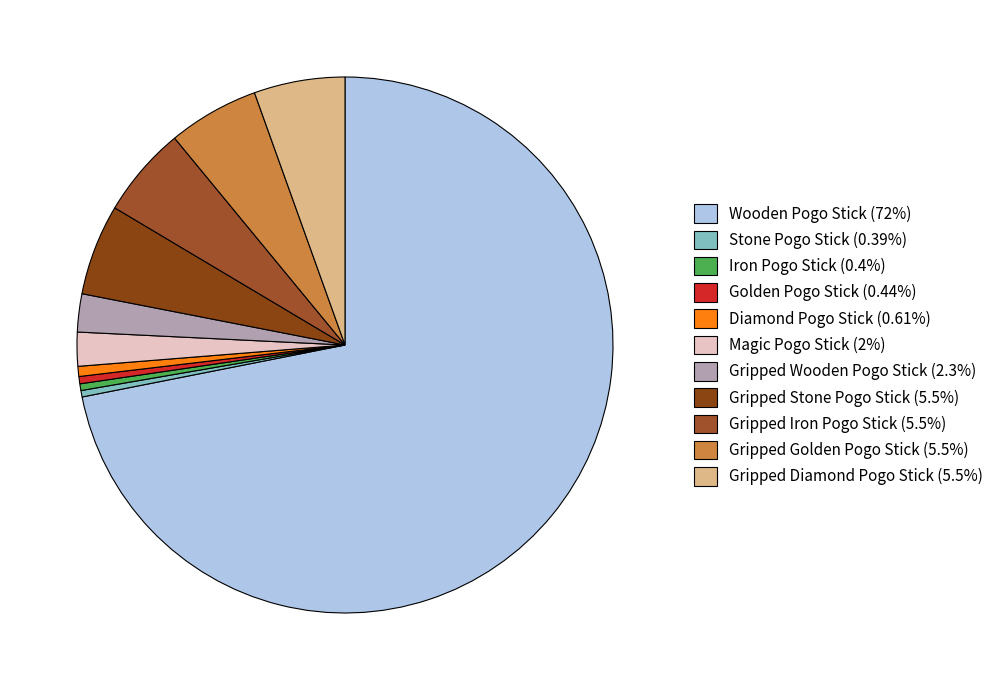

To the nearest percent, what portion does Gripped Golden Pogo Stick represent?

5%